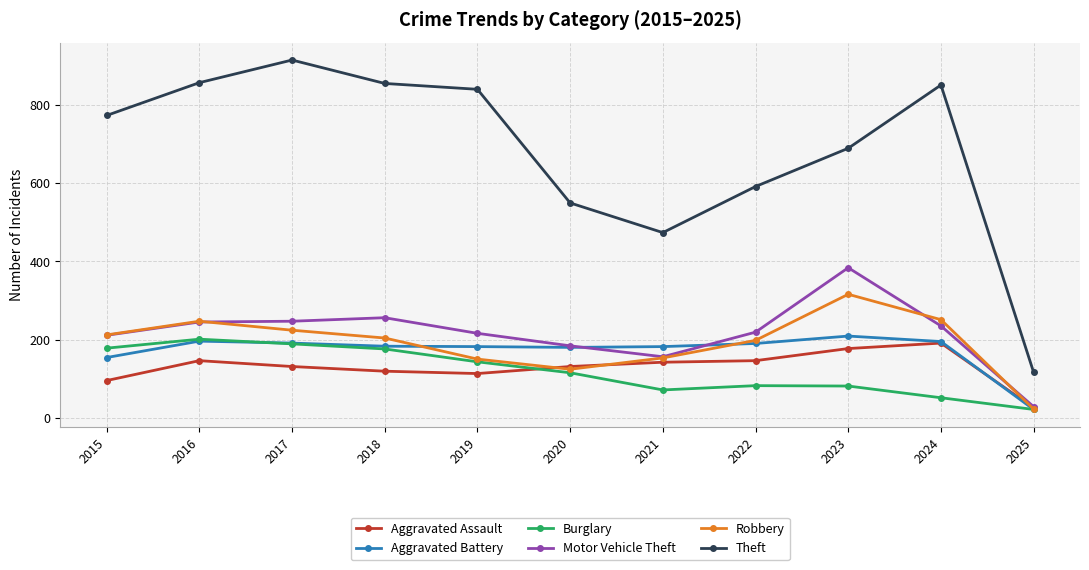

Is the value of Burglary at 2017 greater than the value of Theft at 2018?

No